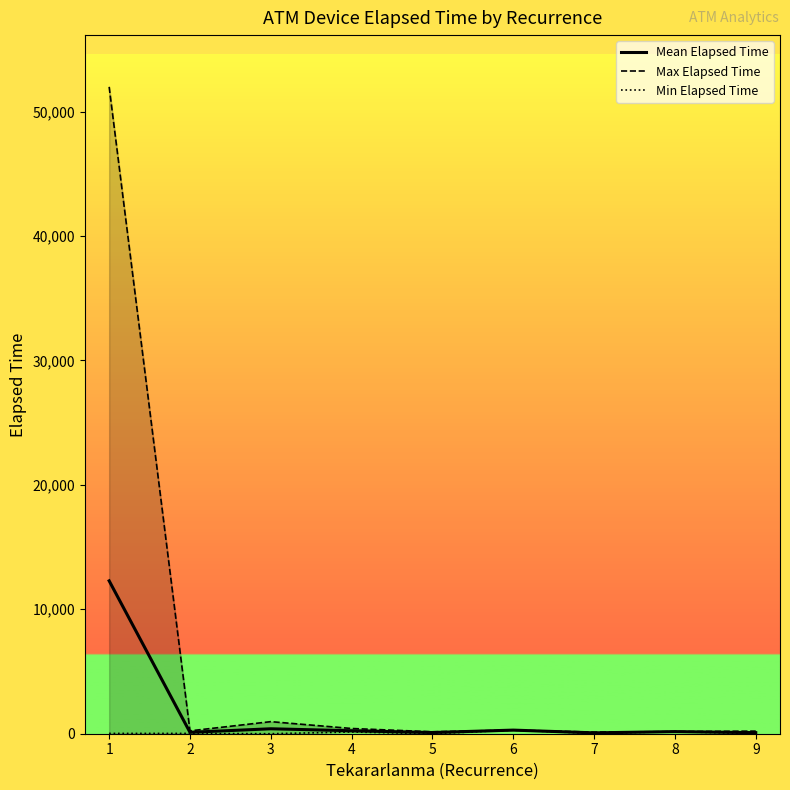

Where does the Mean Elapsed Time series first go above 170?

1